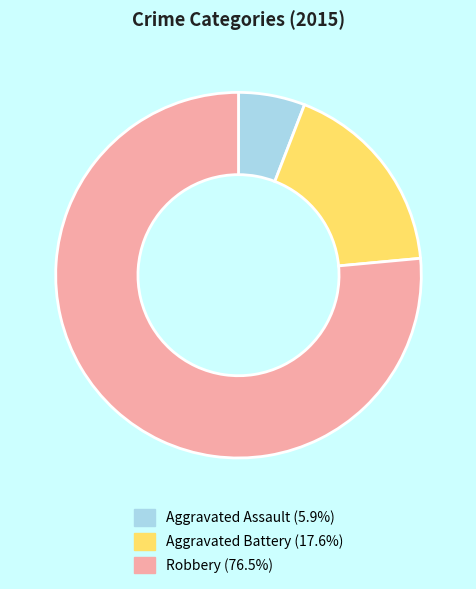

What is the largest slice in the pie chart?

Robbery